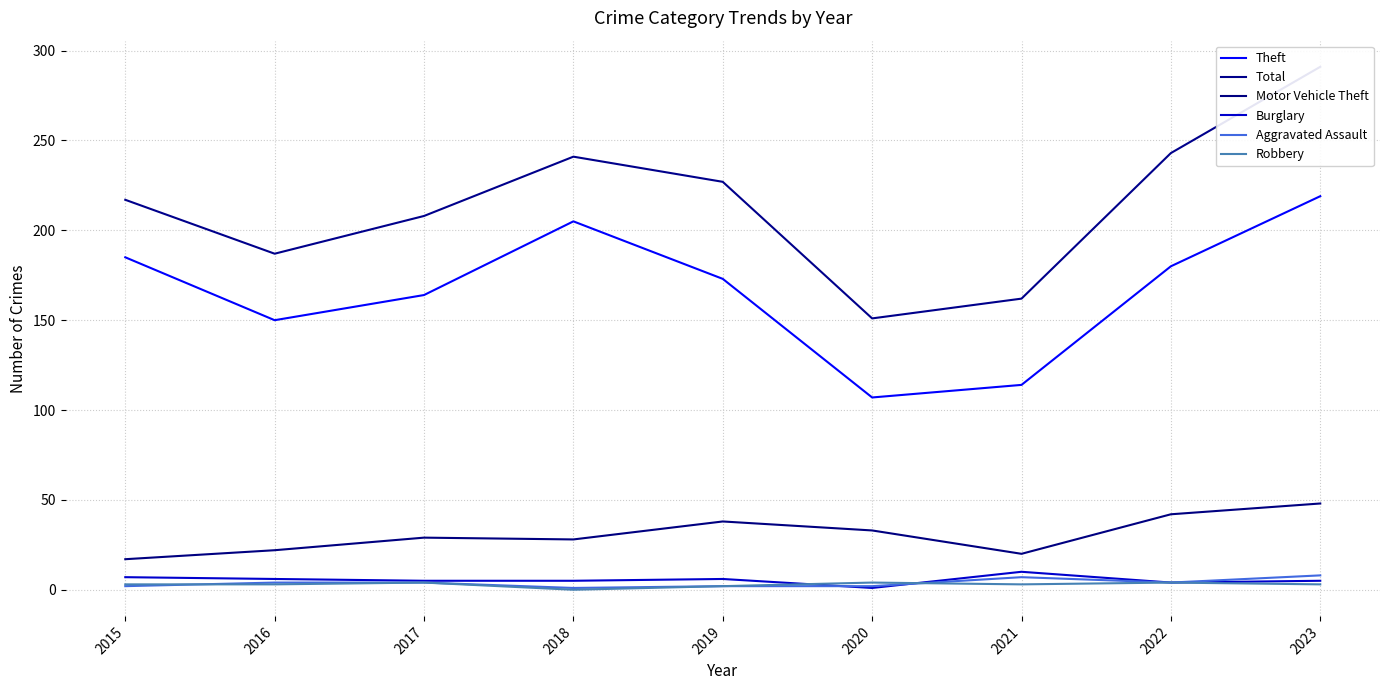

Is the value of Theft at 2020 greater than the value of Motor Vehicle Theft at 2020?

Yes